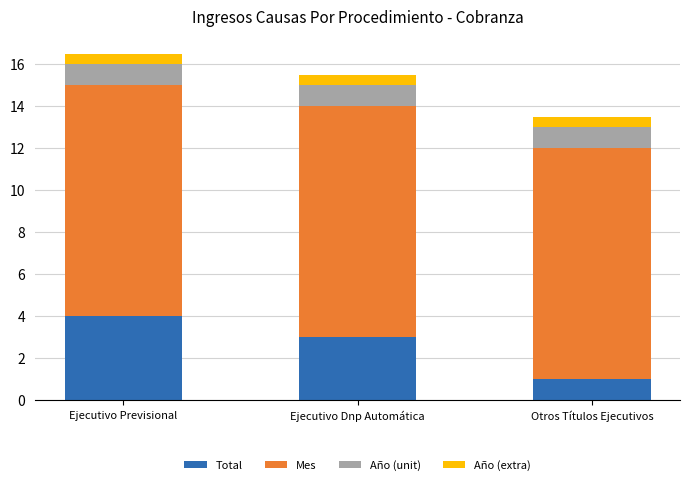

What is the maximum value for Total?

4.0